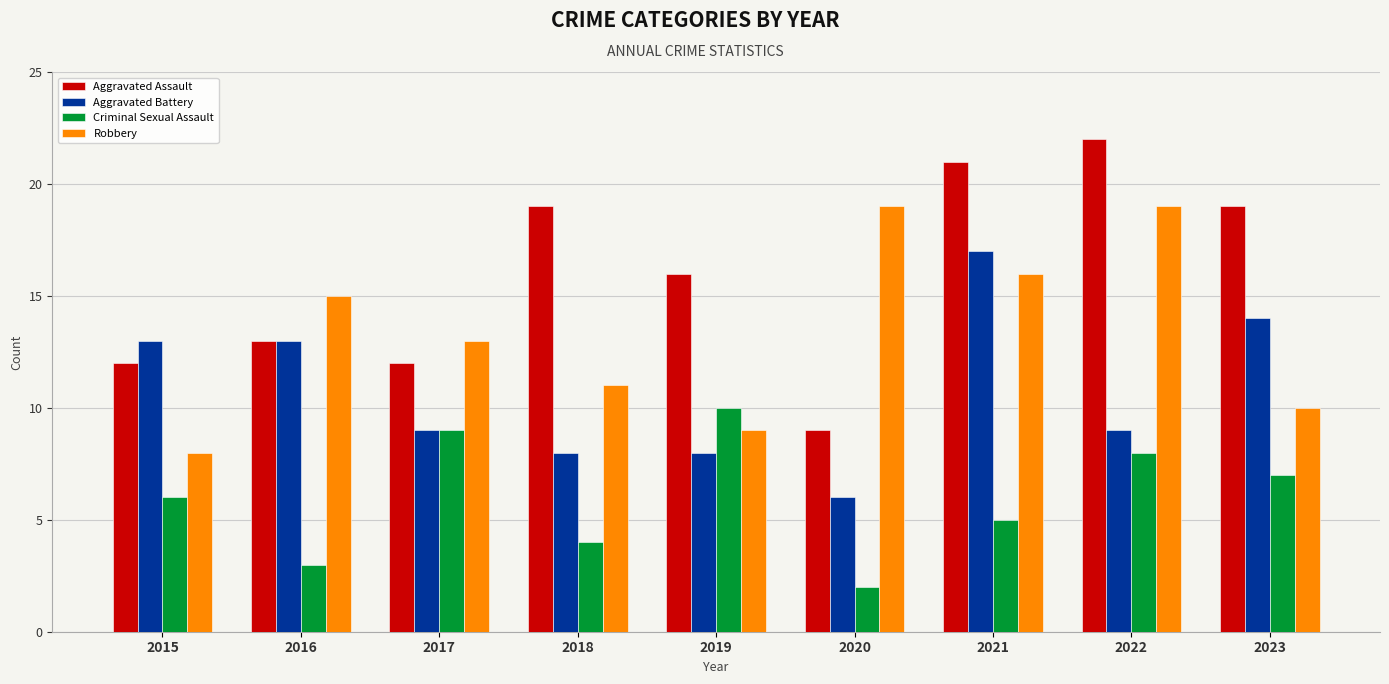

What is the approximate value of Aggravated Assault at 2018?

19